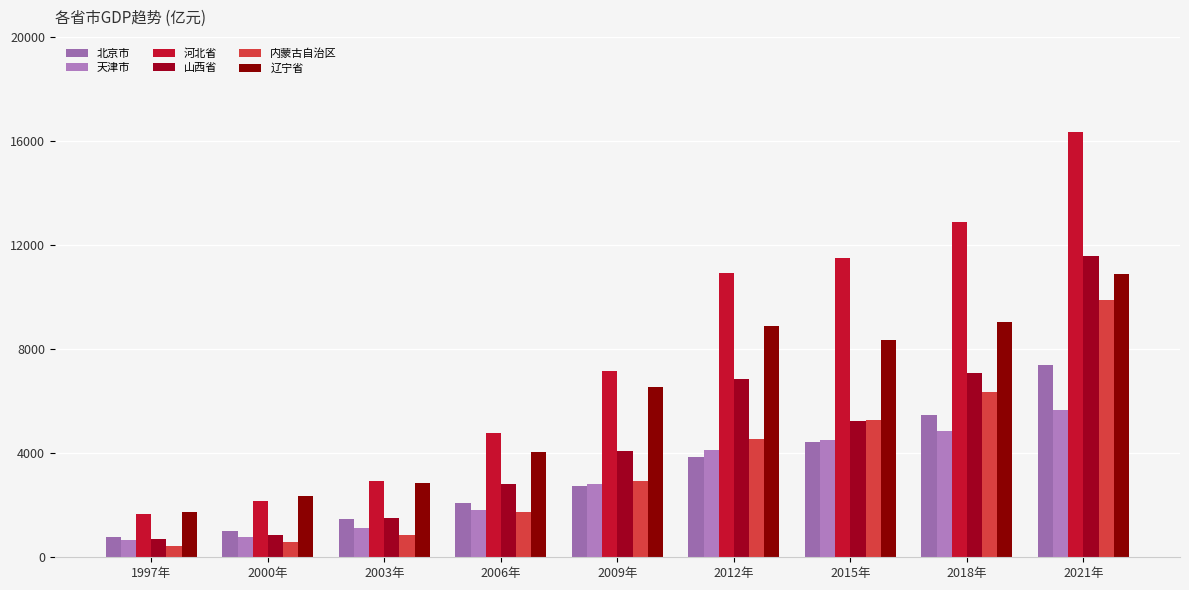

Does the chart contain stacked bars?

No